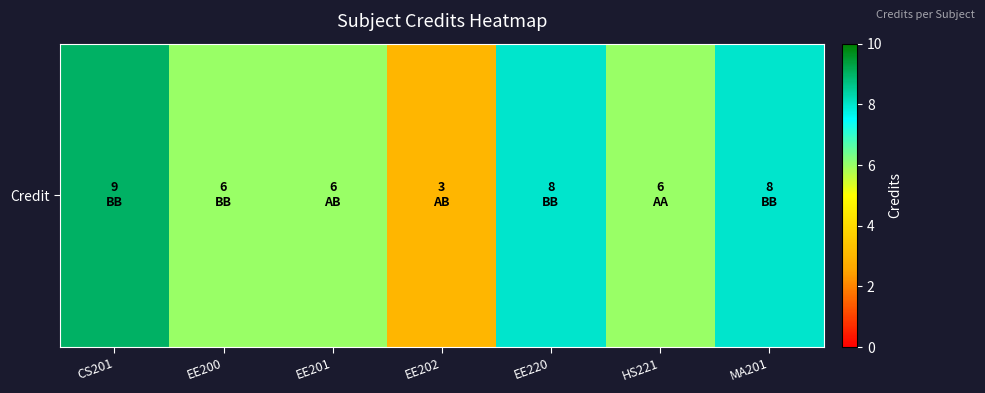

The value at HS221 is 2. True or false?

False